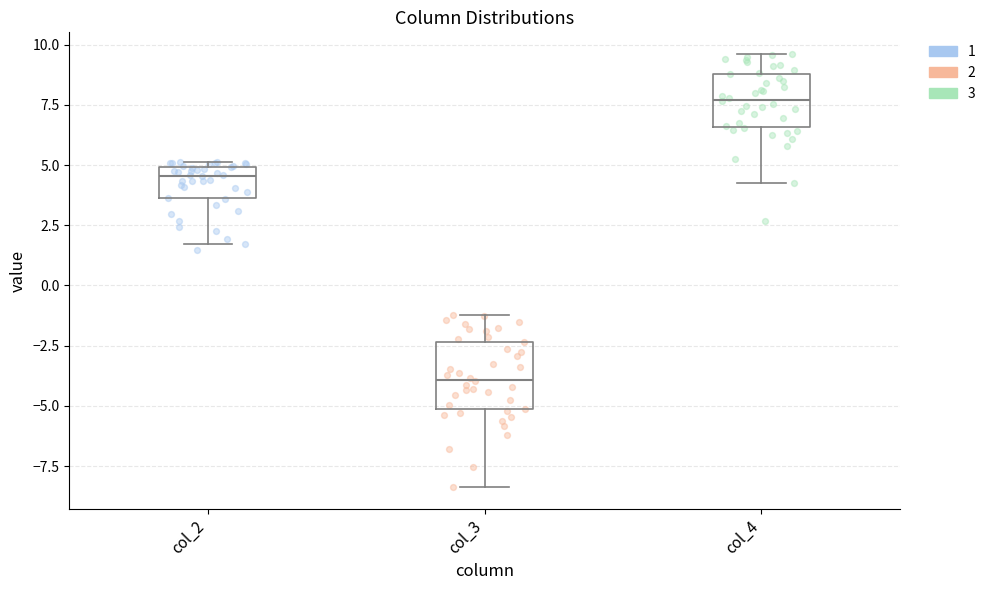

Where does the upper whisker of the box for col_4 end on the y-axis? The values are not printed on the chart, so give them approximately, as read against the axis.

9.5